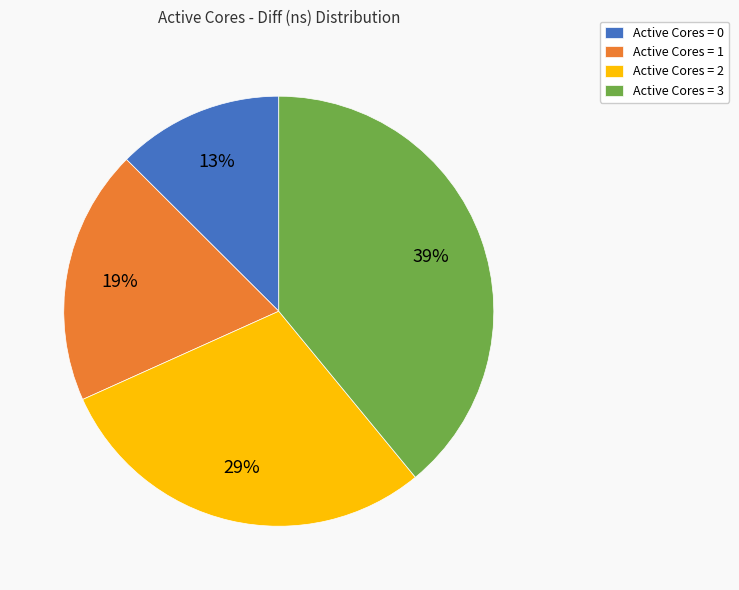

Between Active Cores = 2 and Active Cores = 0, which is larger?

Active Cores = 2